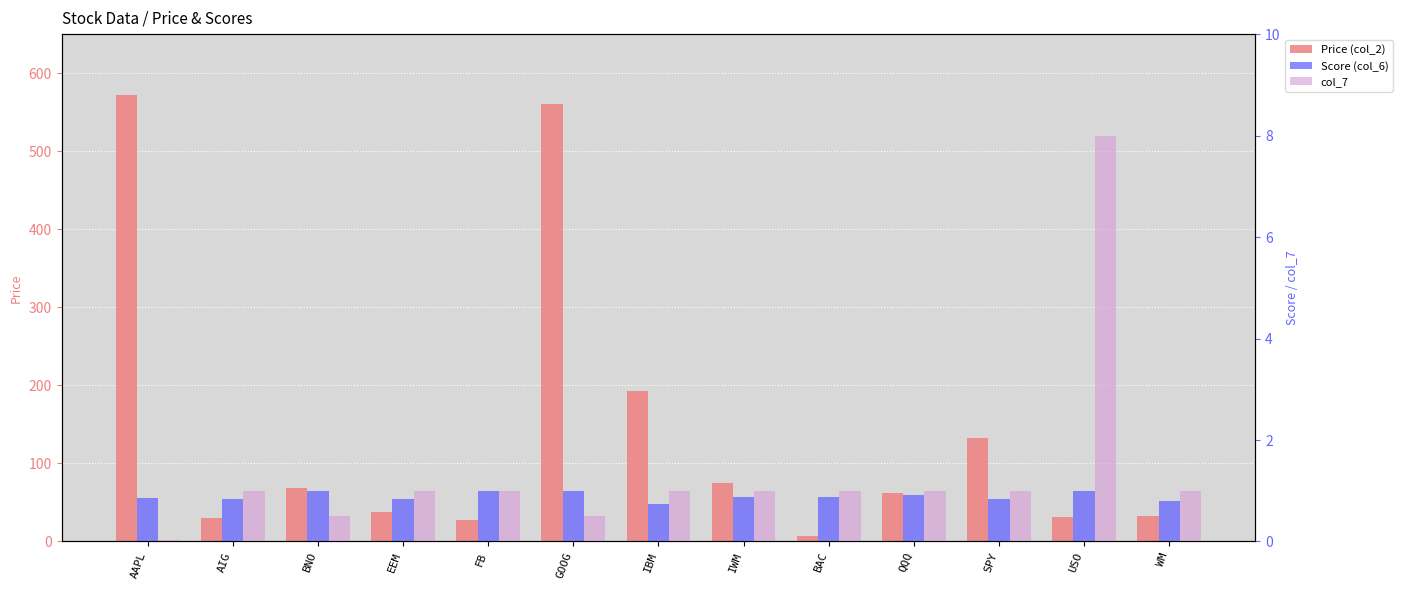

At which category does the chart reach its peak across all series?

AAPL